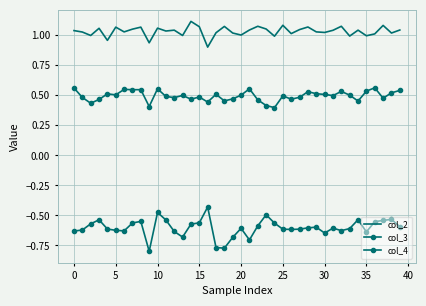

What is the maximum value shown in the chart?

1.1